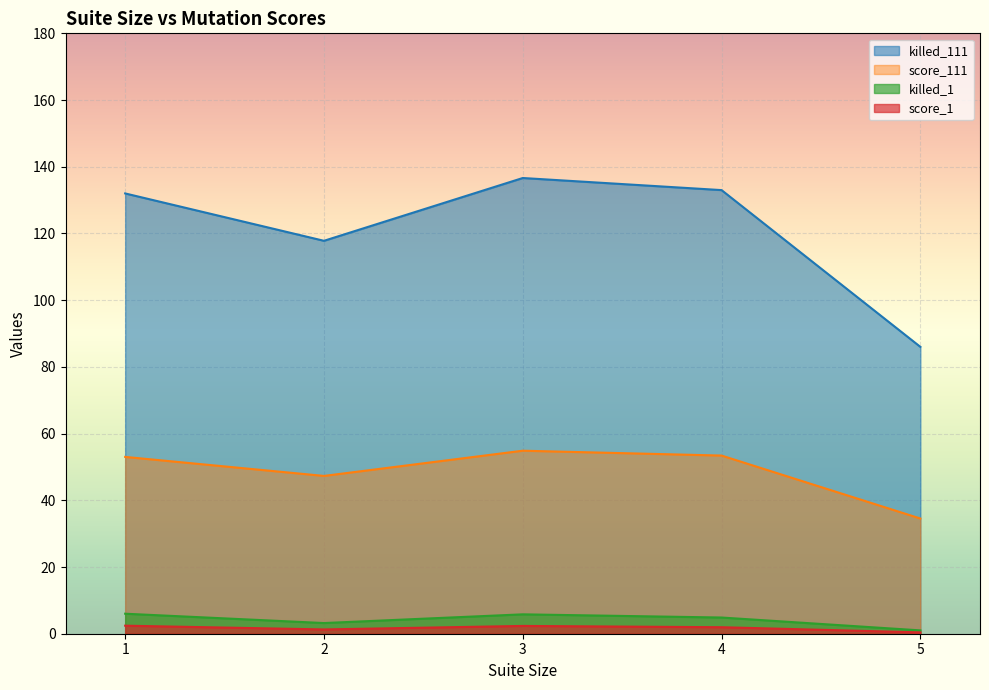

True or false: killed_1 and score_111 cross at least once.

False